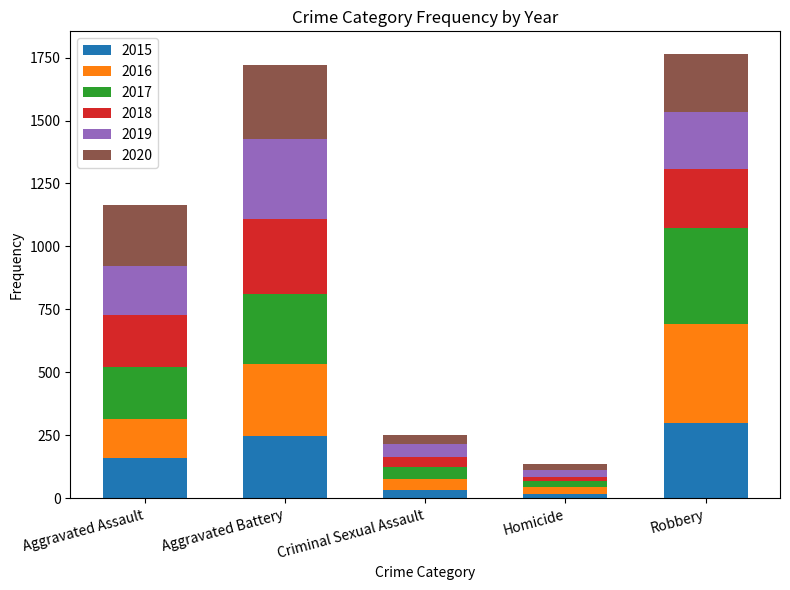

At which label does 2015 reach its peak?

Robbery